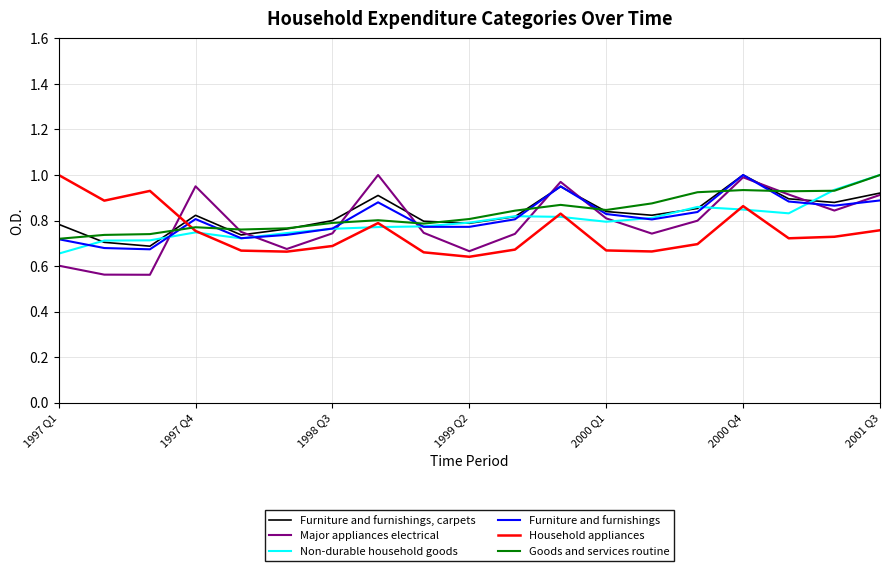

At 1998 Q3, list the series in order from smallest to largest.

Household appliances, Major appliances electrical, Non-durable household goods, Furniture and furnishings, Goods and services routine, Furniture and furnishings, carpets